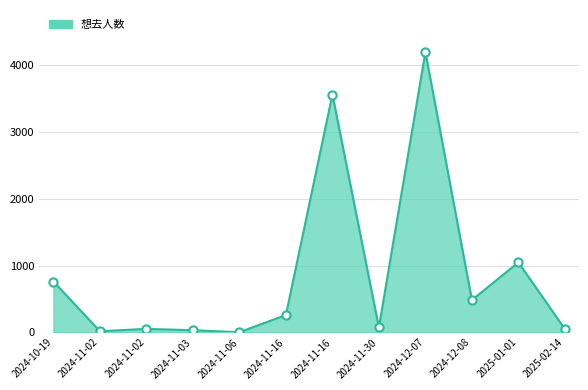

Approximately how many times larger is the value at 2024-11-16 compared to 2024-11-02?

209.5